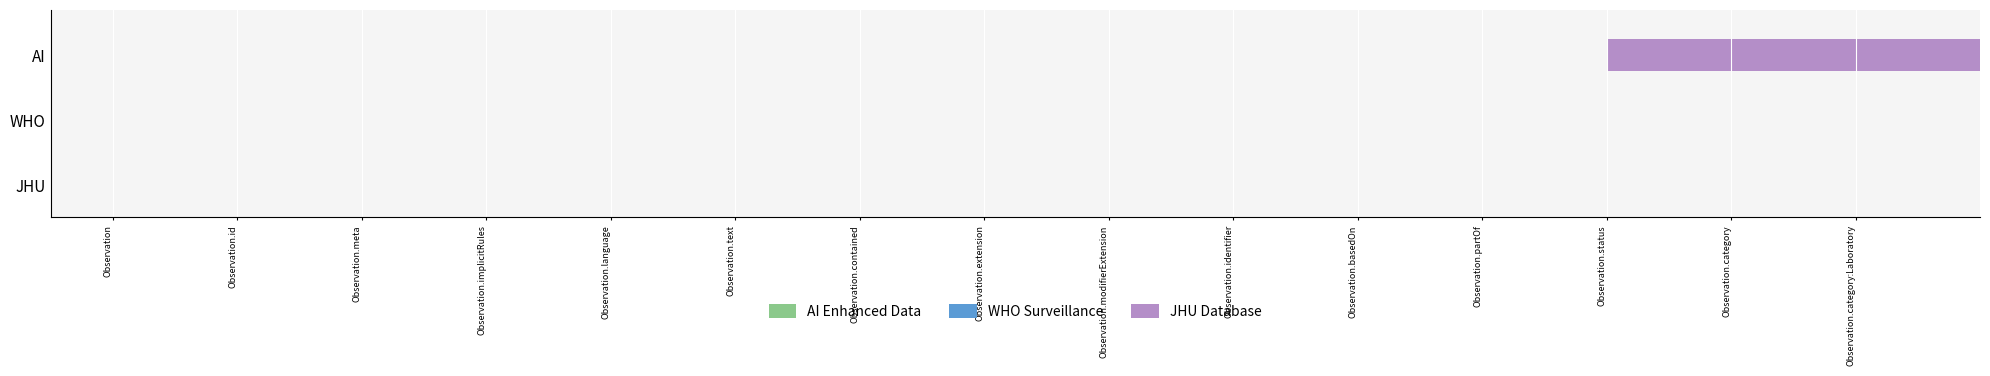

What position from the right is Observation.implicitRules?

12